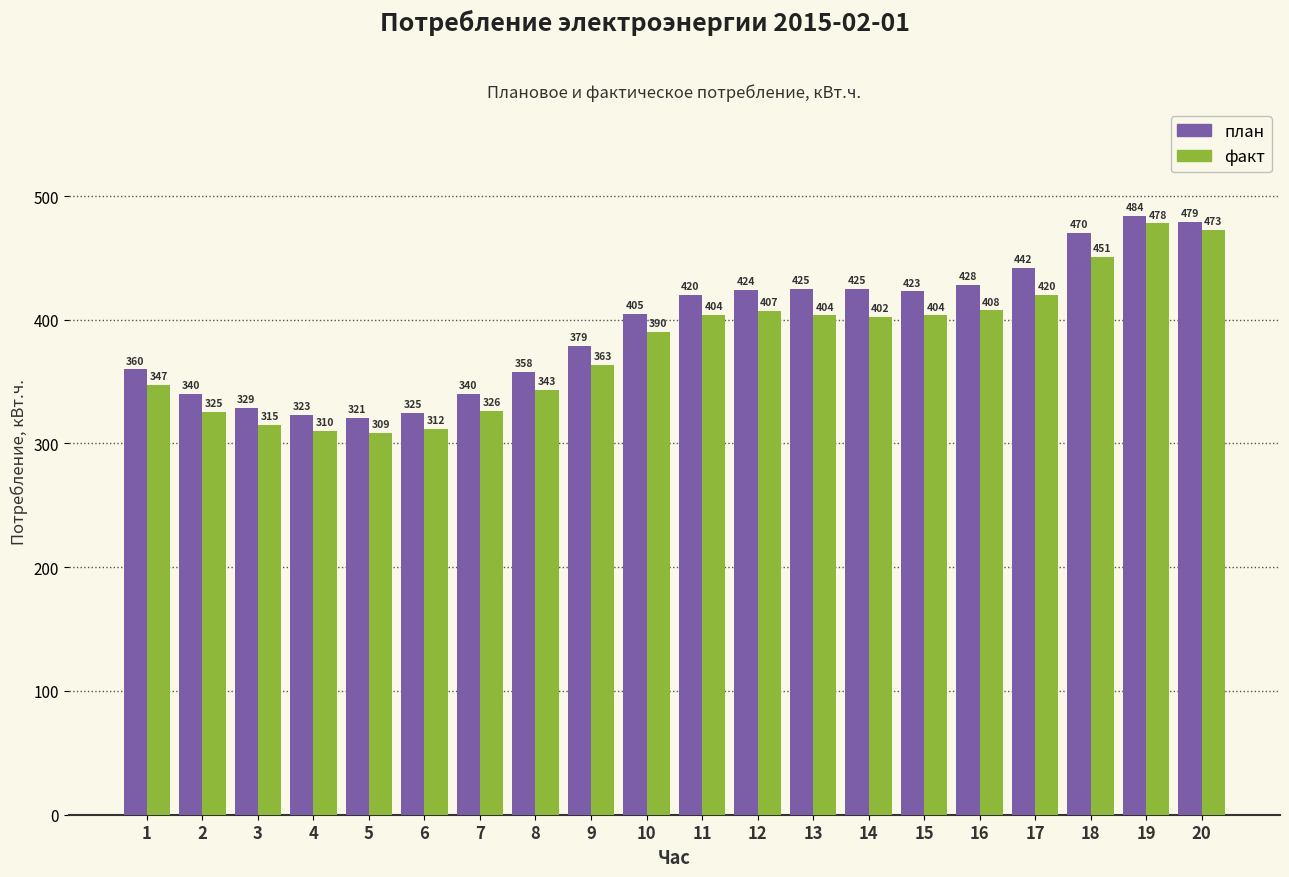

True or false: план has a value of 321.0 at 5.

True